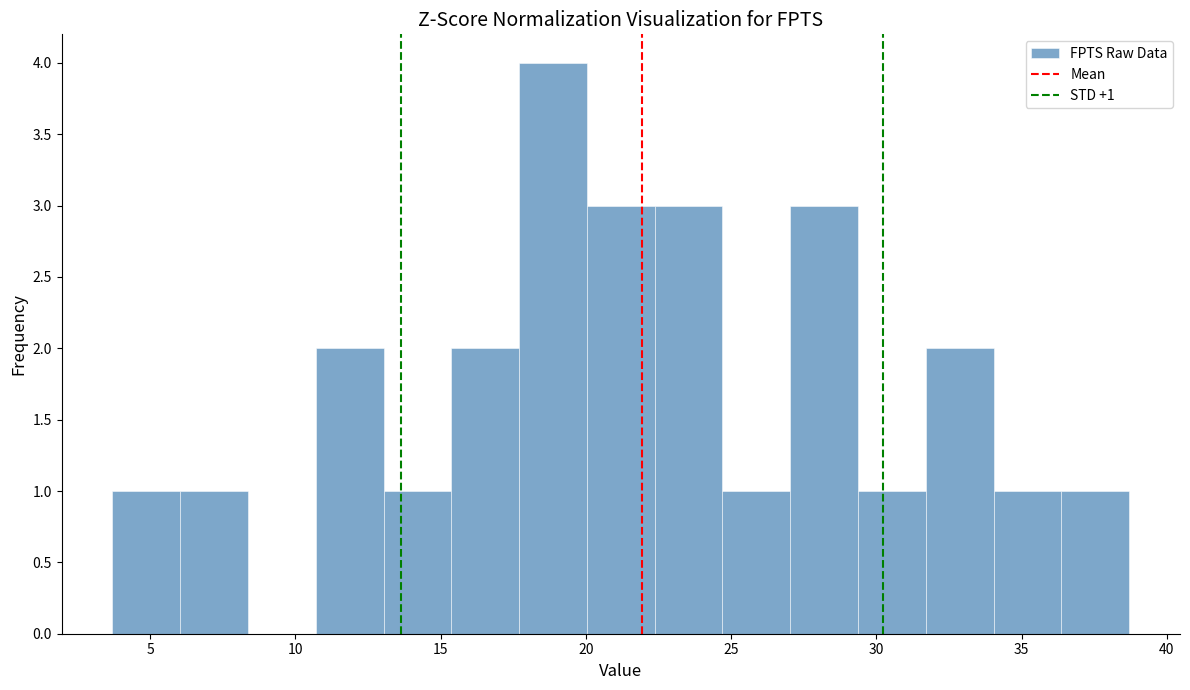

Which range on the x-axis has the tallest bar?

17.5 to 20.0